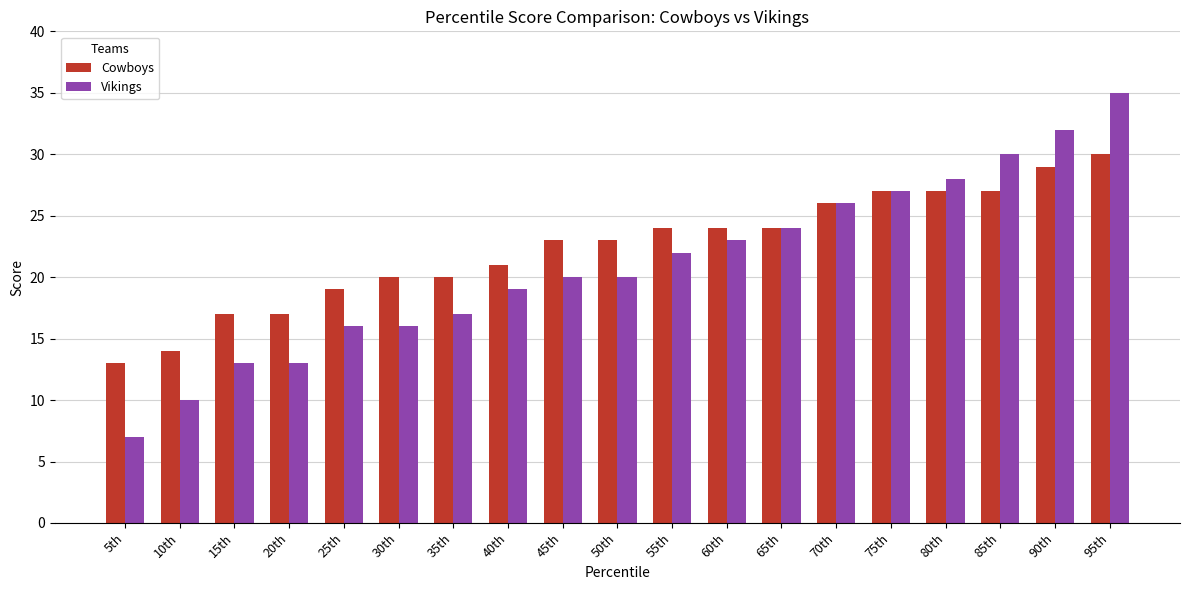

What is the spread (max minus min) of values at 25th?

3